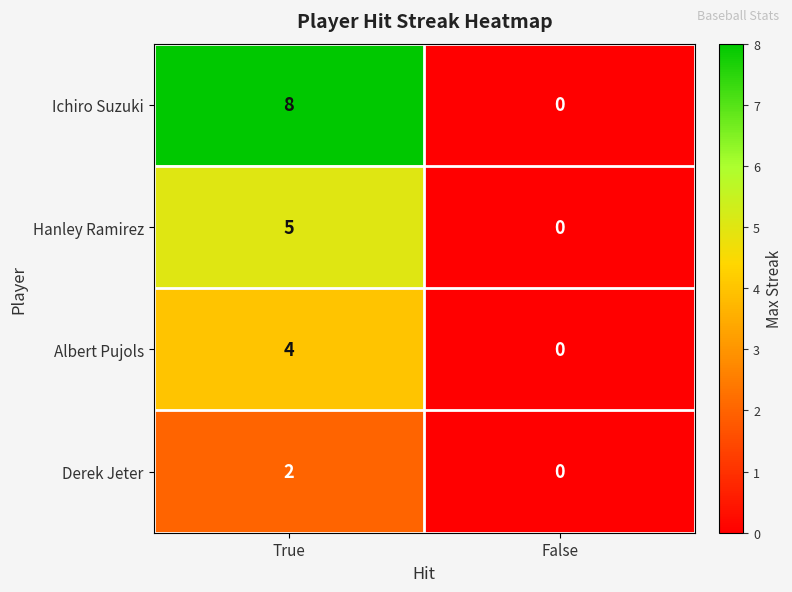

Reading right to left, extract all data points from this chart.

Ichiro Suzuki: False=0	True=8
Hanley Ramirez: False=0	True=5
Albert Pujols: False=0	True=4
Derek Jeter: False=0	True=2